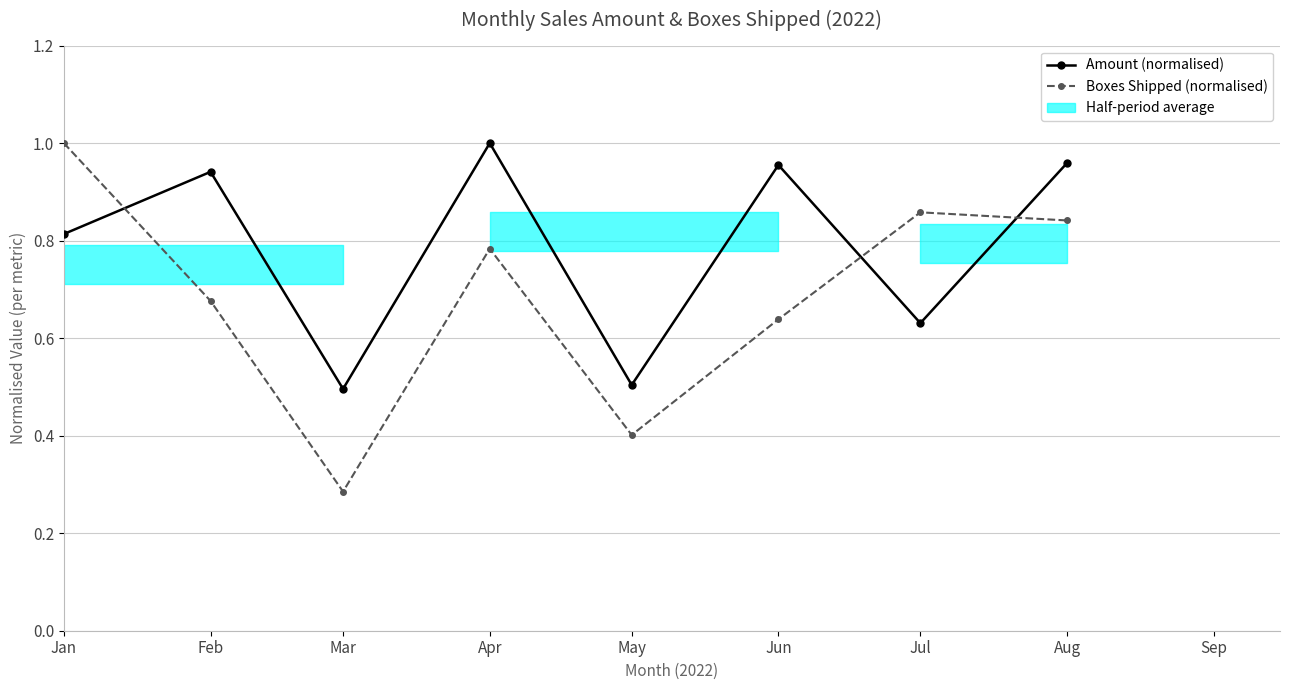

What is the sum of the Amount (normalised) values at Aug and Mar?

1.5